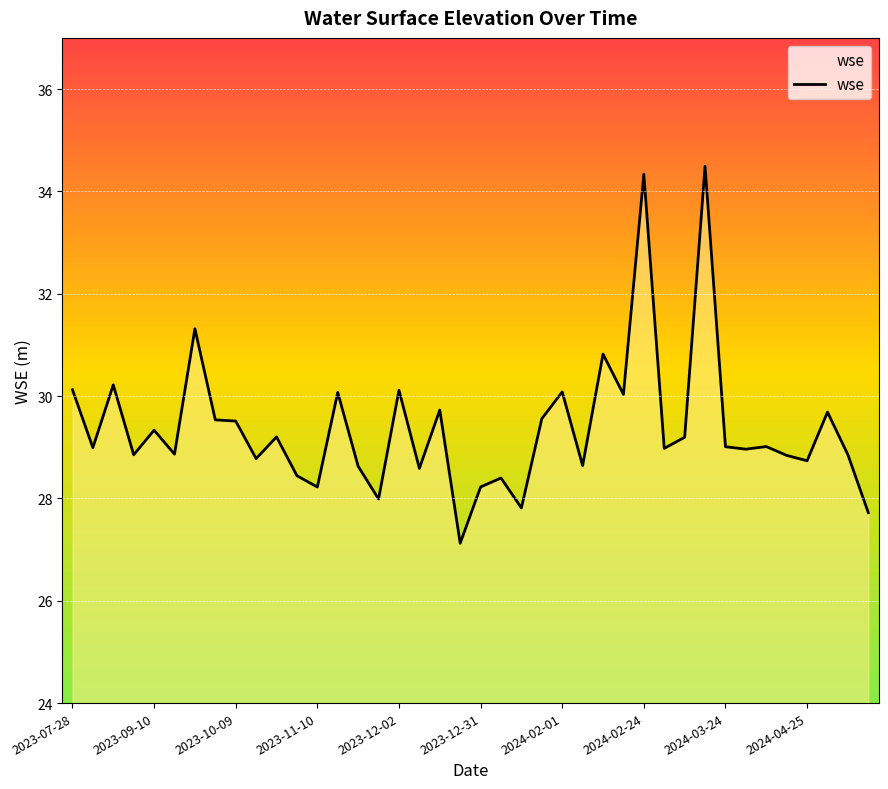

What is the difference between the maximum and minimum values?

7.4